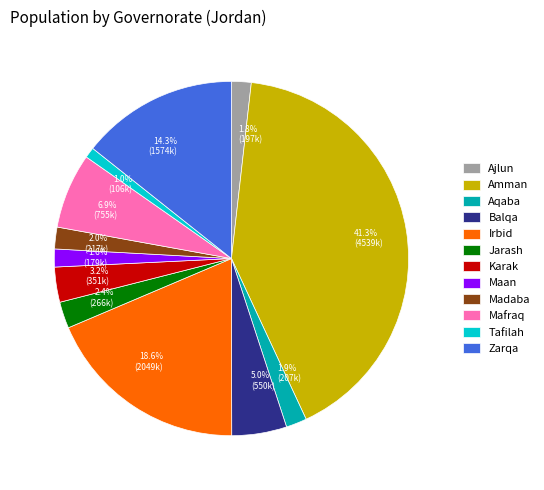

Does 2.0% (217k) represent more than half of the total?

No